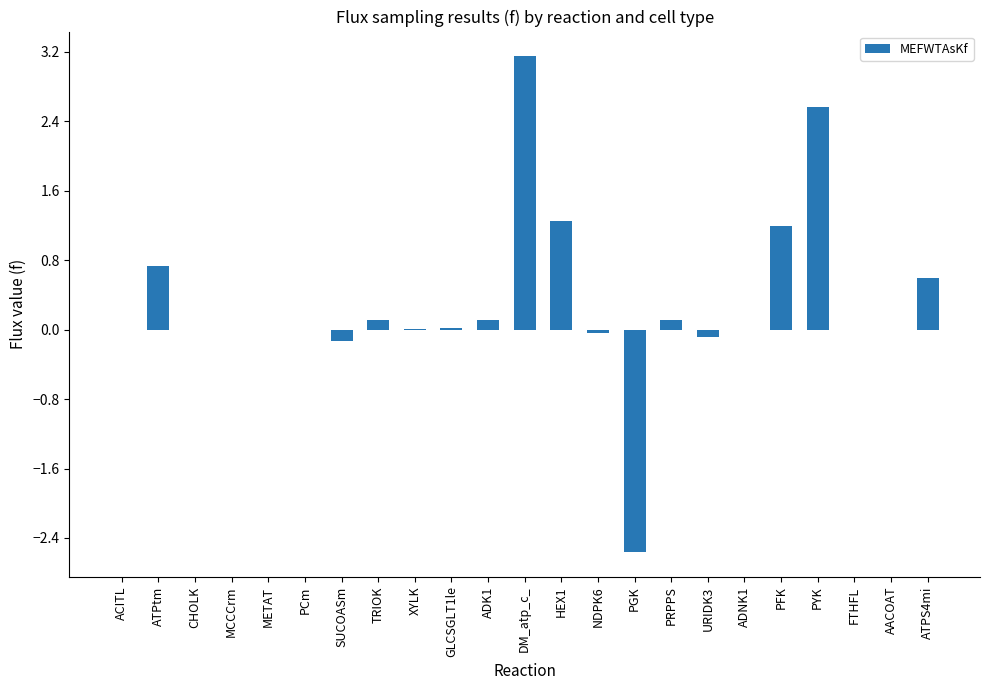

Between PYK and CHOLK, which is larger?

PYK